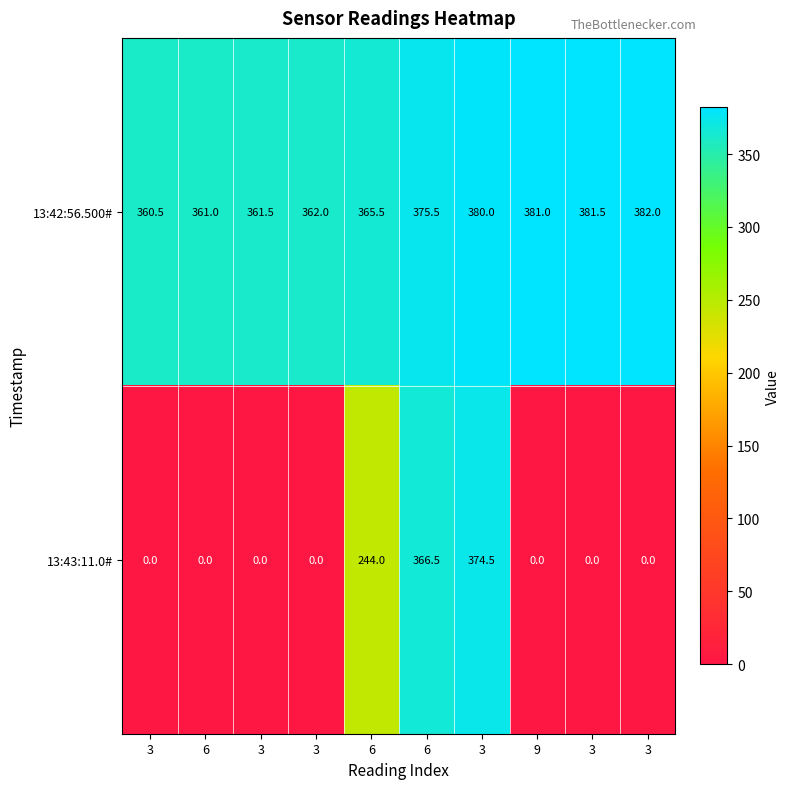

At which category is the sum across all series the highest?

3